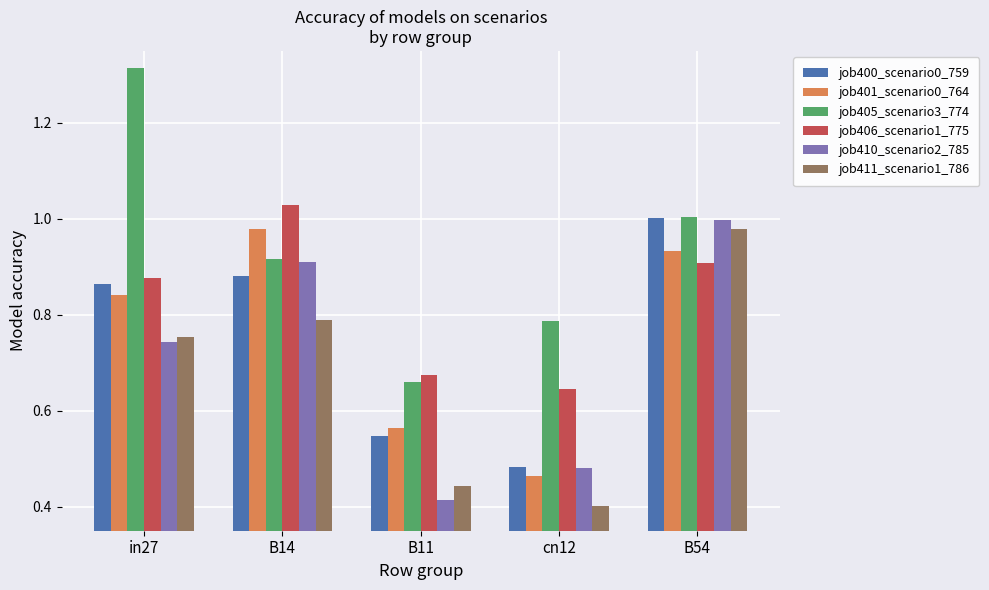

Where is job405_scenario3_774 nearest to the value 0?

B11